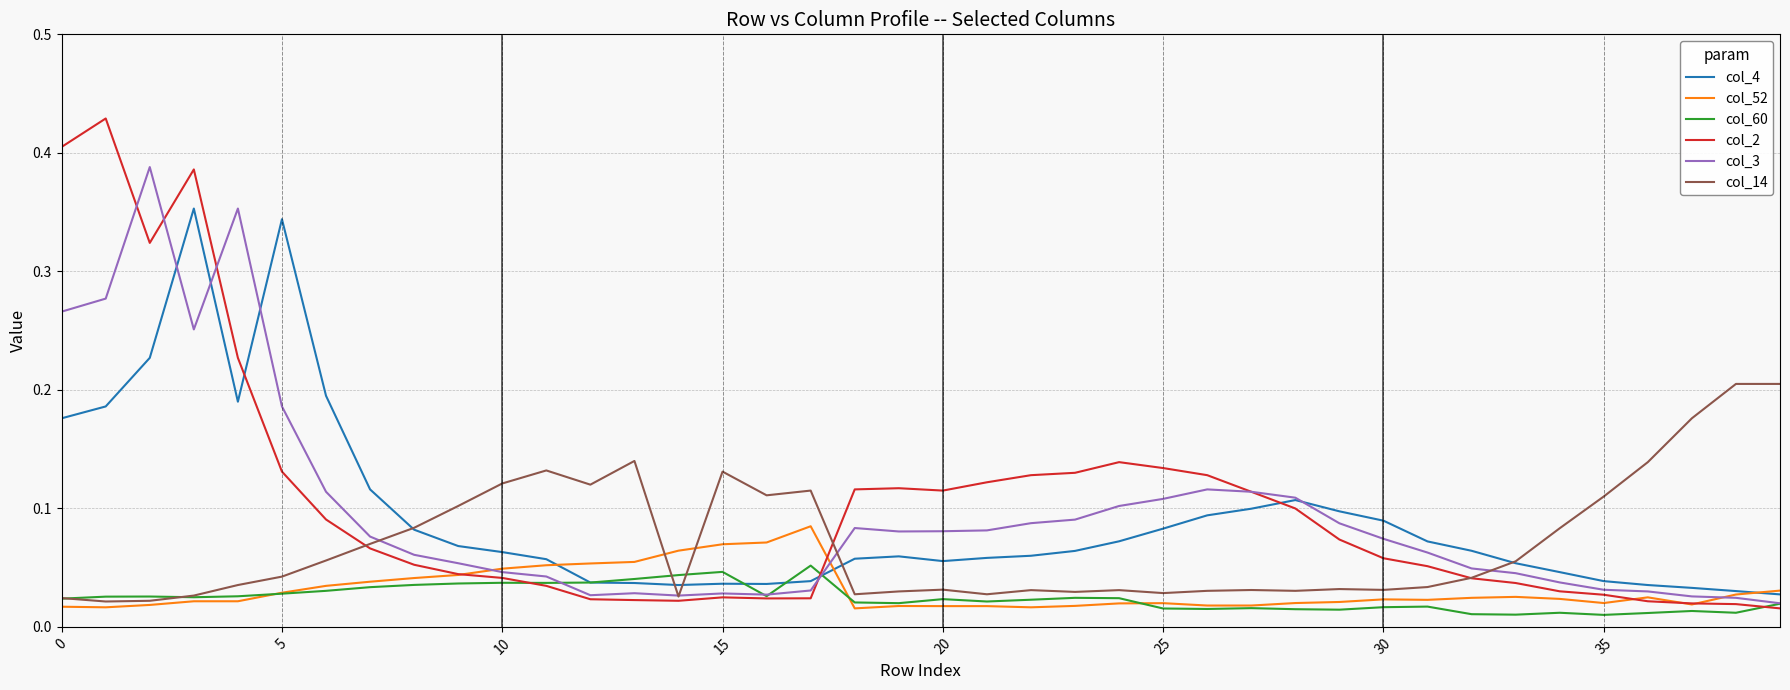

Rank the series by their maximum value, from highest to lowest.

col_2, col_3, col_4, col_14, col_52, col_60